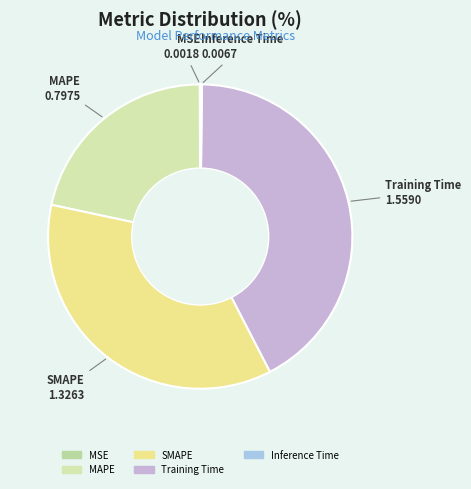

Which slice is the largest?

Training Time